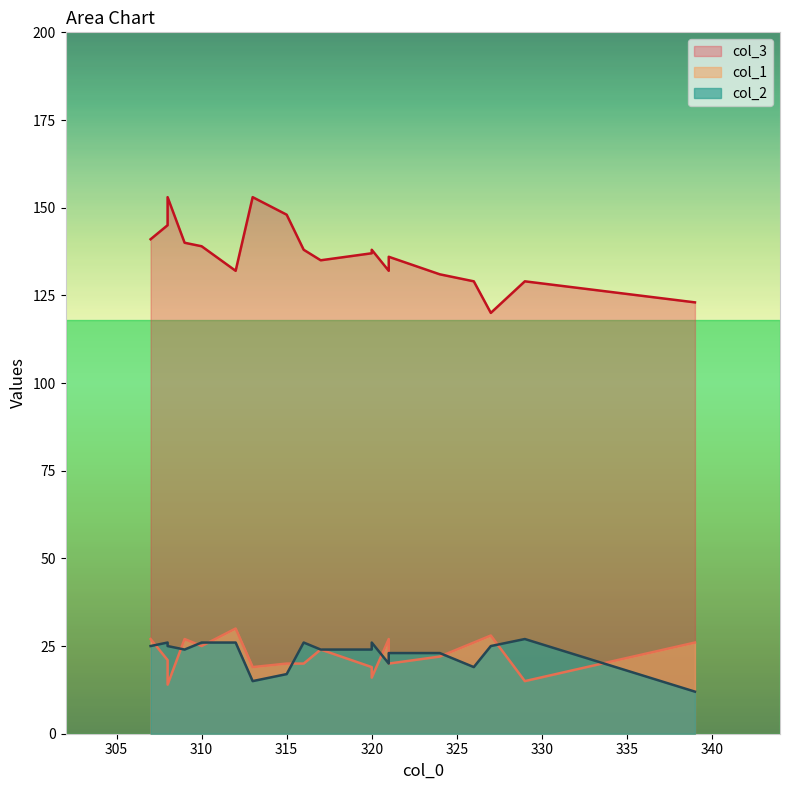

How many lines are shown in the chart?

3